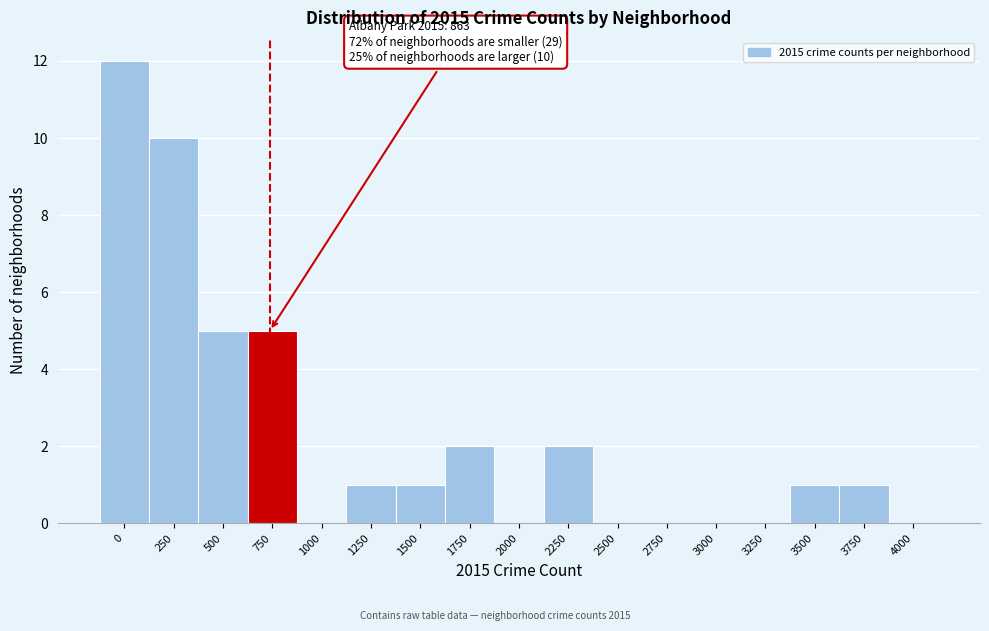

Reading left to right, list all the values displayed in this chart.

0=12	250=10	500=5	750=5	1000=0	1250=1	1500=1	1750=2	2000=0	2250=2	2500=0	2750=0	3000=0	3250=0	3500=1	3750=1	4000=0